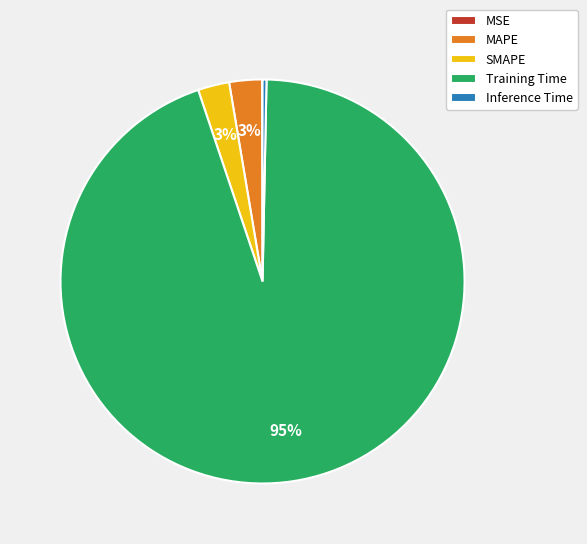

Is SMAPE the majority of the pie?

No